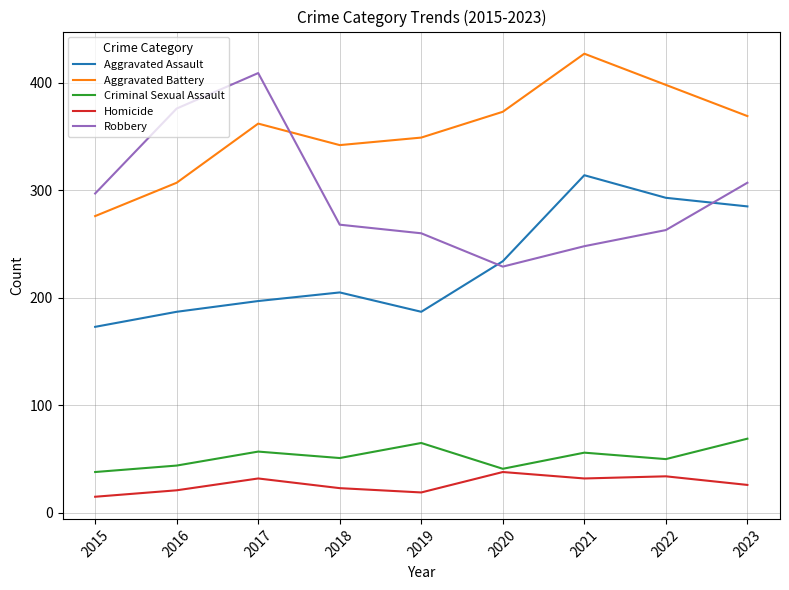

Which category has the highest value in the Aggravated Assault series?

2021